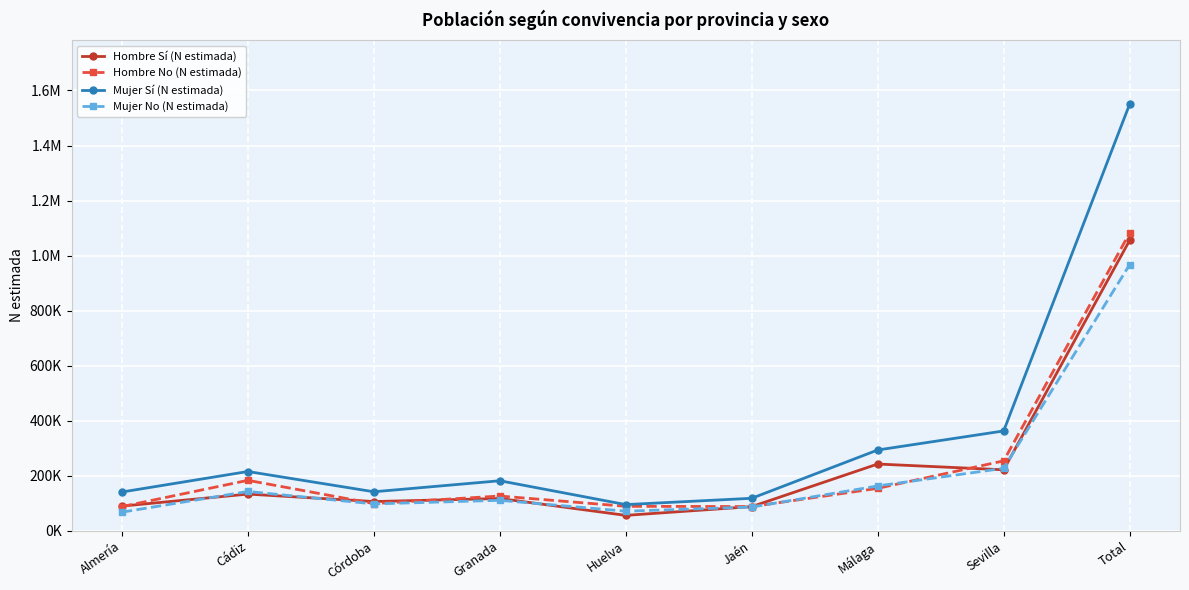

What are all the series names shown in the legend?

Hombre Sí (N estimada), Hombre No (N estimada), Mujer Sí (N estimada), Mujer No (N estimada)